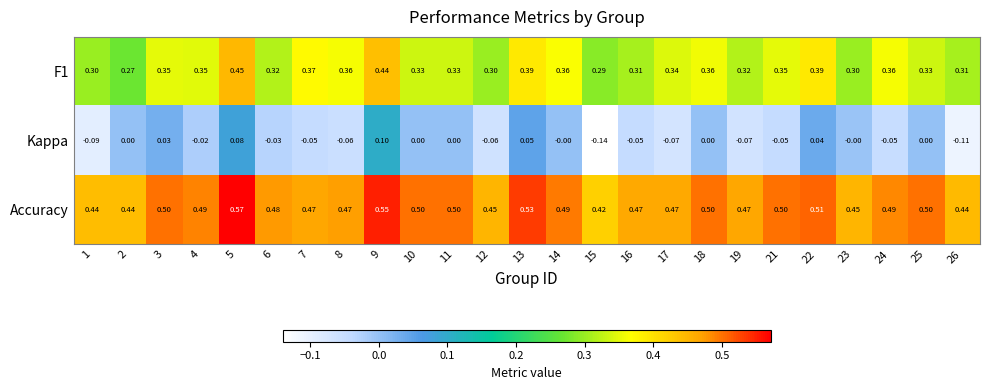

Is the value of Kappa at 1 greater than the value of Accuracy at 9?

No